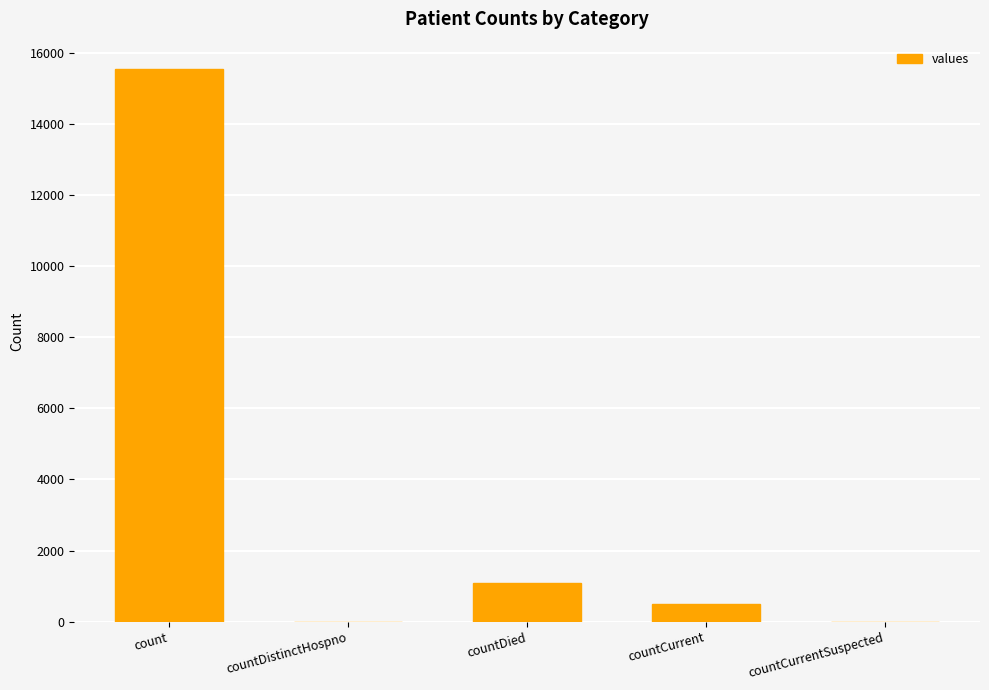

True or false: the data shows 1853 at countDied.

False